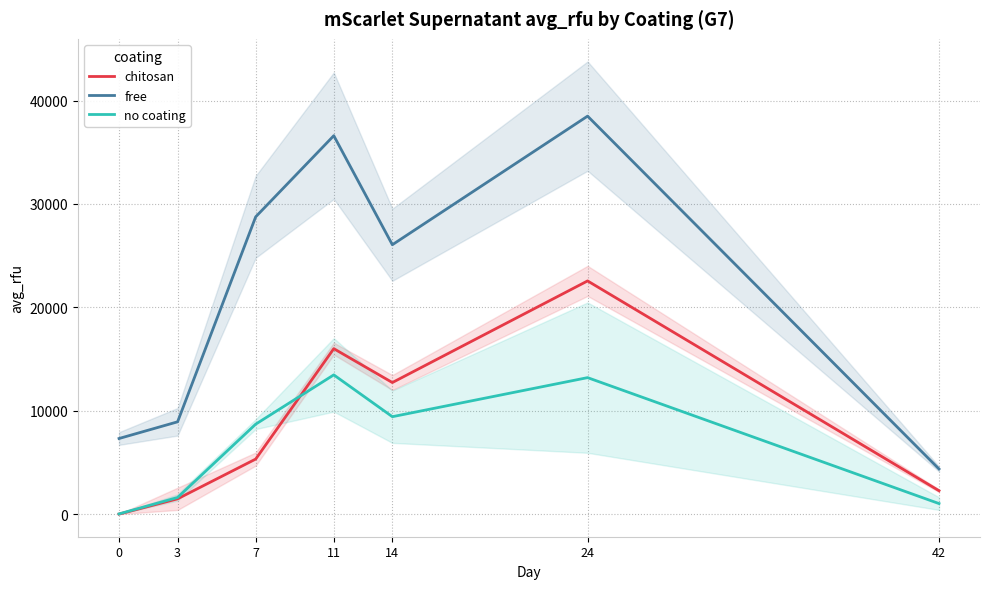

Is it true that no coating equals 334.7 at 3?

False